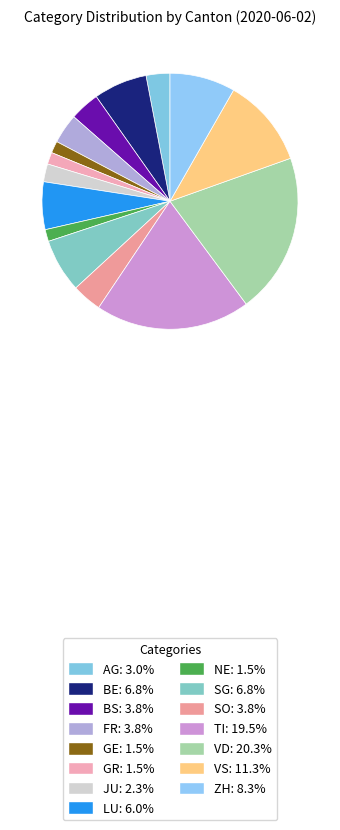

Which category has the biggest portion of the pie?

VD